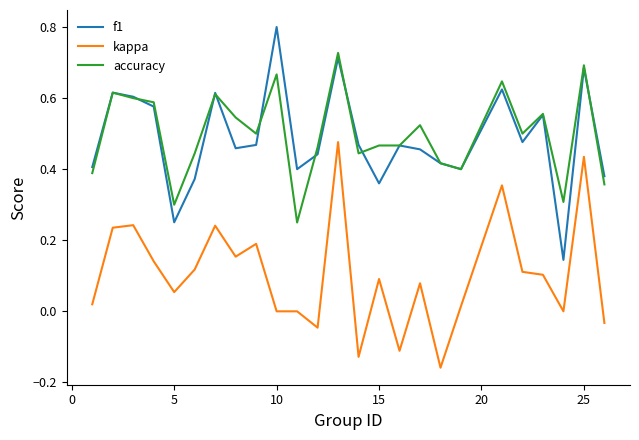

True or false: kappa and f1 cross at least once.

False